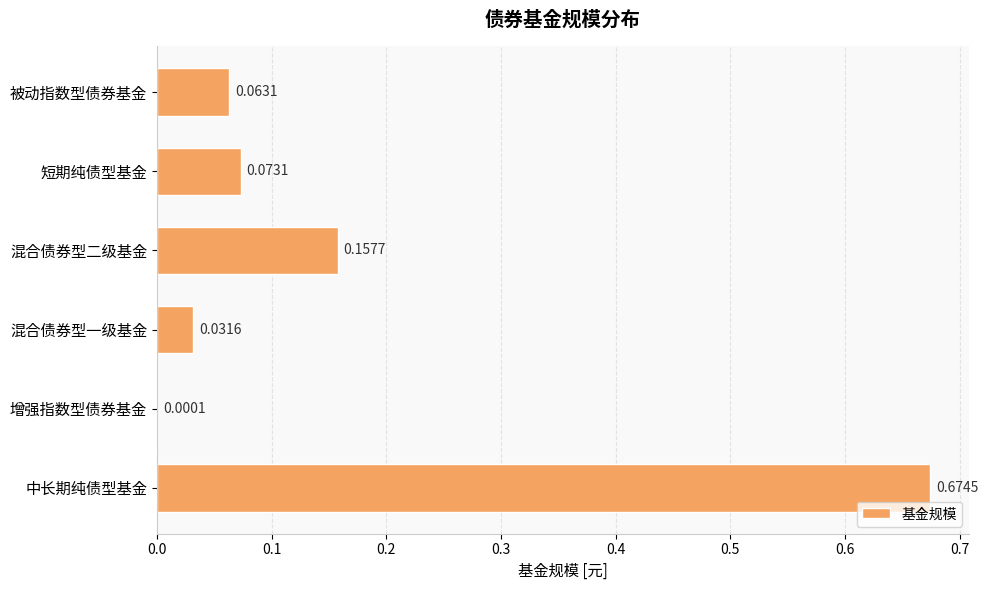

Where is the data nearest to the value 0?

增强指数型债券基金